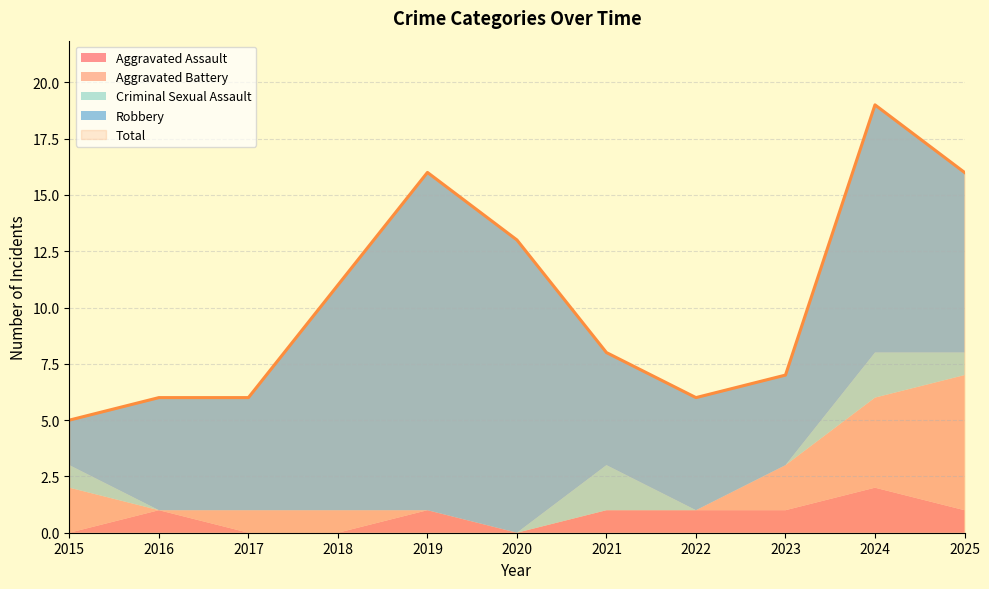

Reading left to right, what are all the values shown in this chart?

Aggravated Assault: 2015=0	2016=1	2017=0	2018=0	2019=1	2020=0	2021=1	2022=1	2023=1	2024=2	2025=1
Aggravated Battery: 2015=2	2016=0	2017=1	2018=1	2019=0	2020=0	2021=0	2022=0	2023=2	2024=4	2025=6
Criminal Sexual Assault: 2015=1	2016=0	2017=0	2018=0	2019=0	2020=0	2021=2	2022=0	2023=0	2024=2	2025=1
Robbery: 2015=2	2016=5	2017=5	2018=10	2019=15	2020=13	2021=5	2022=5	2023=4	2024=11	2025=8
Total: 2015=5	2016=6	2017=6	2018=11	2019=16	2020=13	2021=8	2022=6	2023=7	2024=19	2025=16